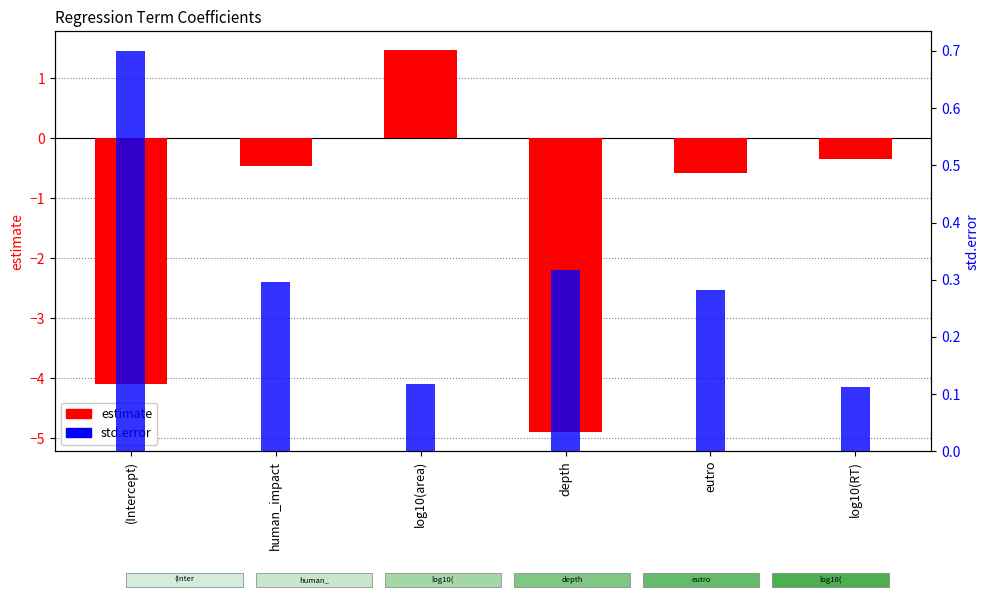

What are all the series names shown in the legend?

estimate, std.error